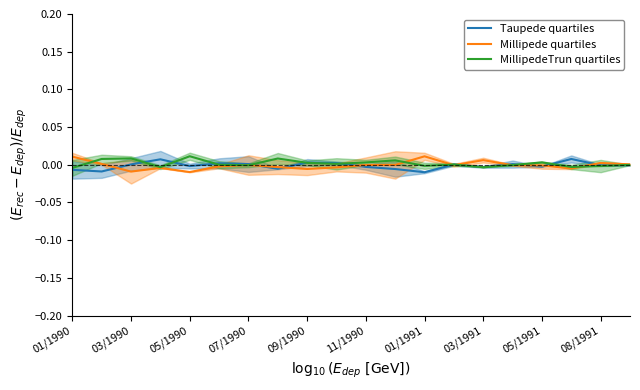

Is it true that MillipedeTrun quartiles equals 0.0 at 09/1990?

True